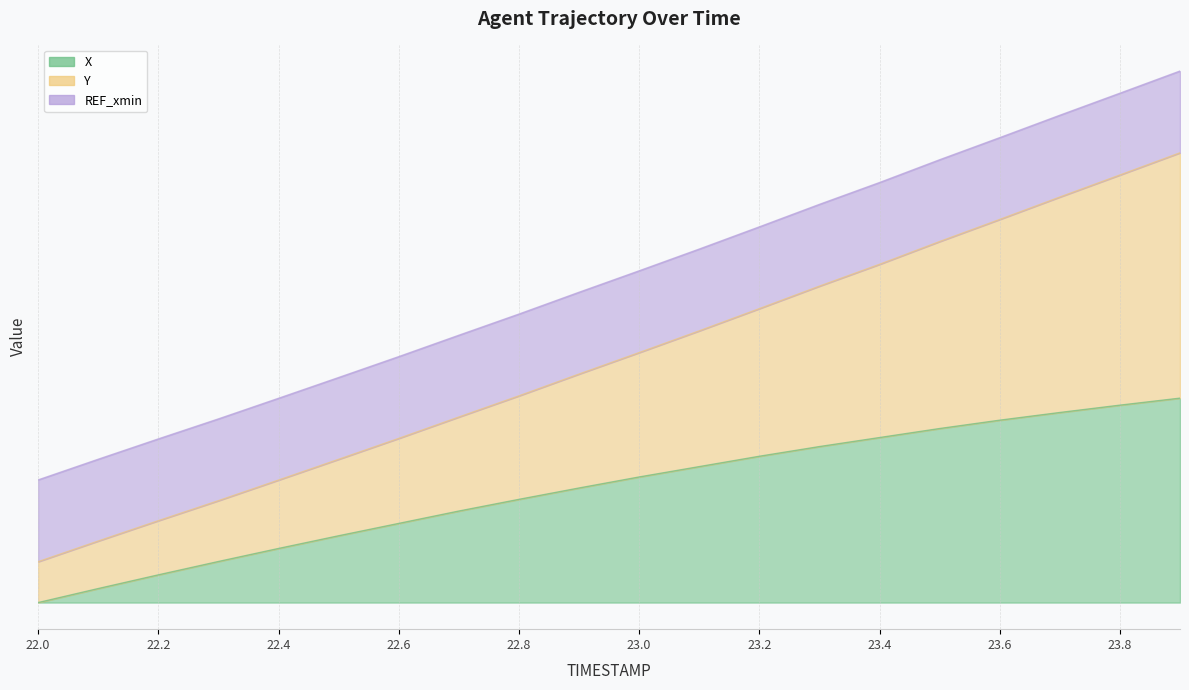

At which label does X first exceed 61?

23.0